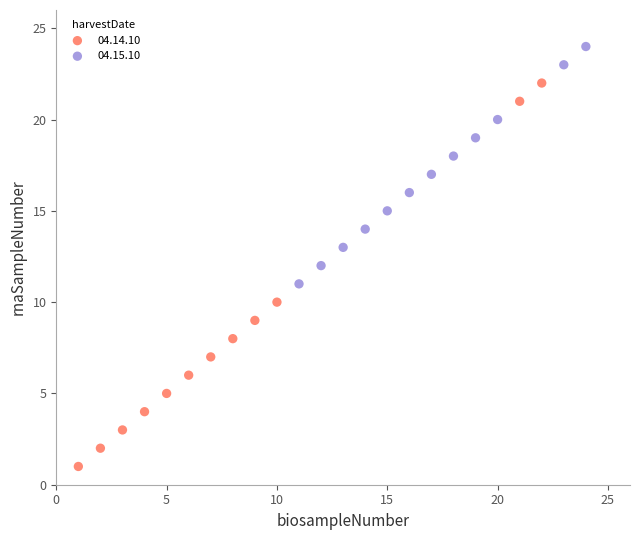

Which series contains the lowest Y value?

04.14.10